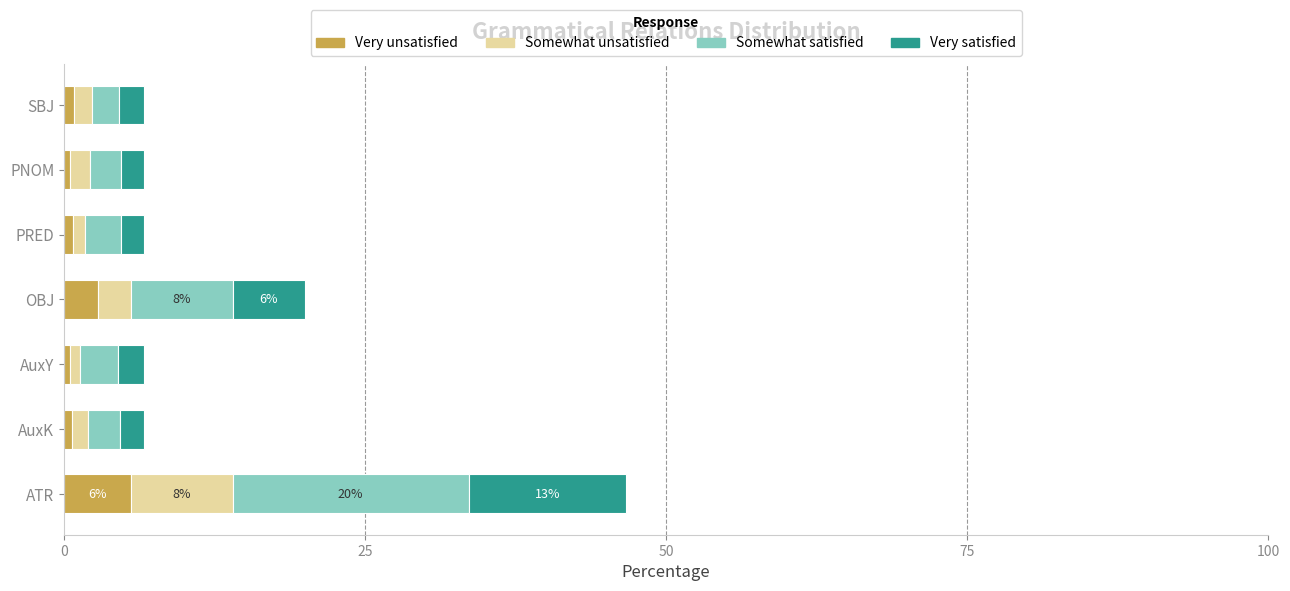

At which category is the sum across all series the highest?

ATR